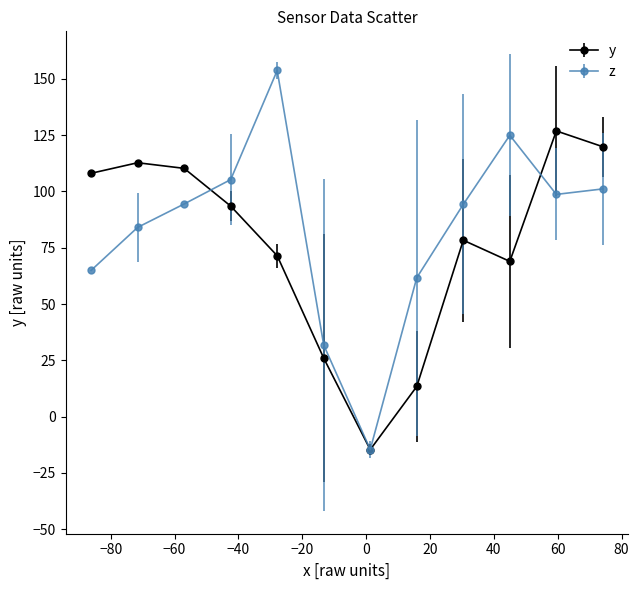

At how many categories does at least one series exceed 38?

10